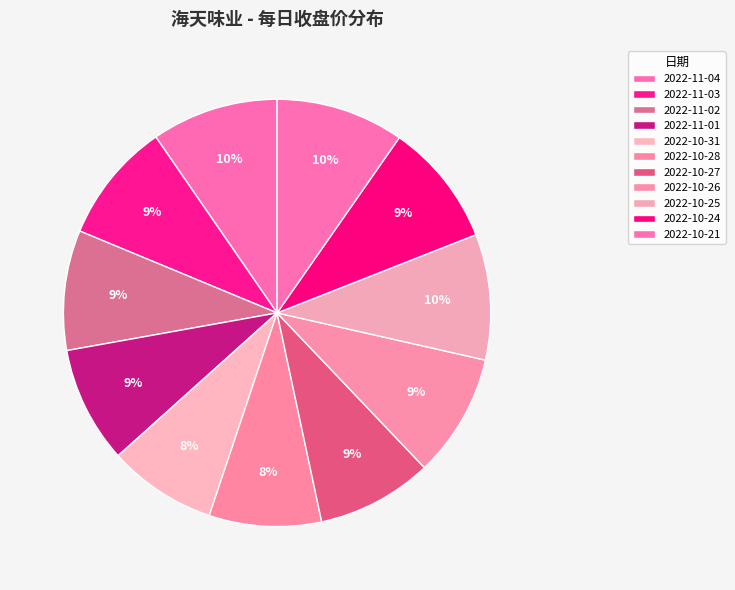

How many slices are in this pie chart?

11